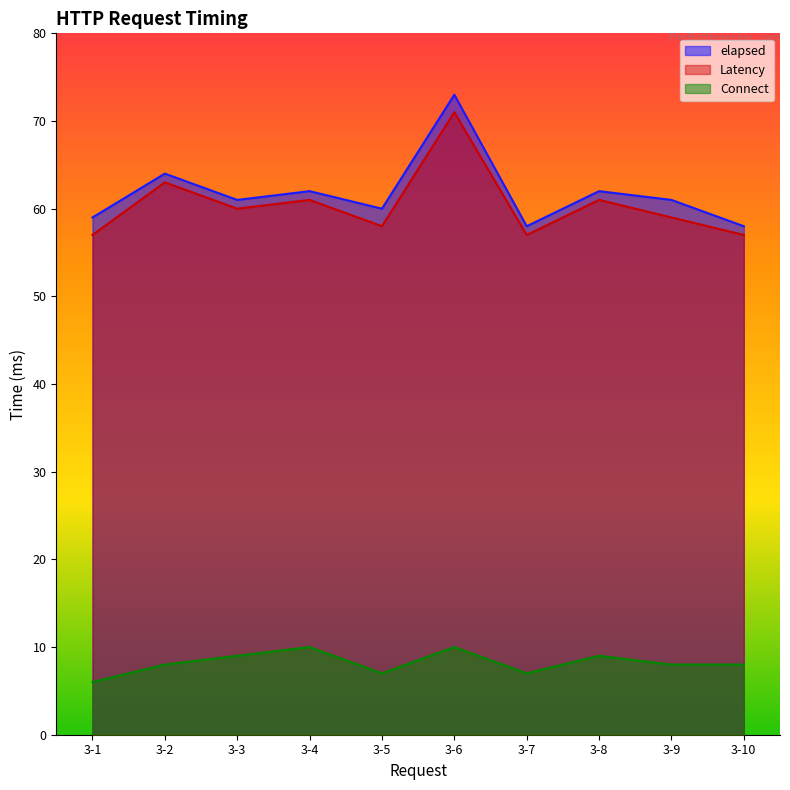

What is the value of the Latency point at the 1st from the left?

57